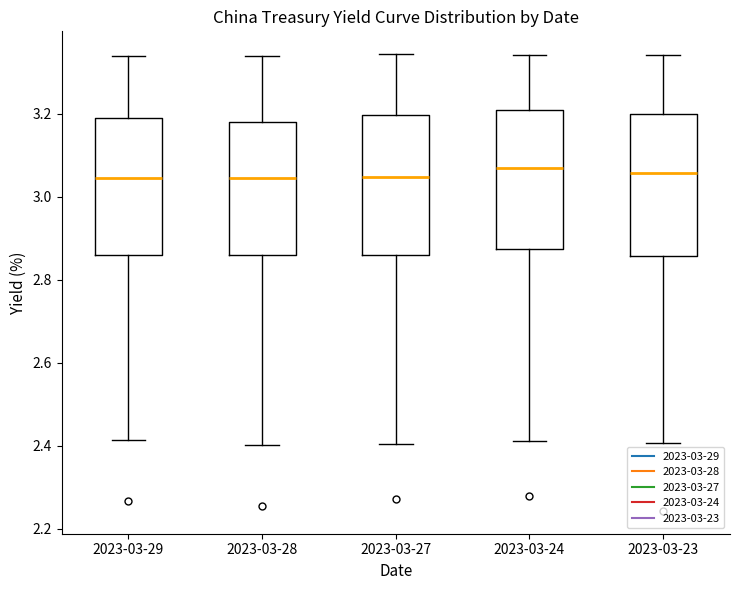

Reading left to right, transcribe this box plot: for each box, give where its median line is, the range the box spans, and where its two whiskers end, as read against the y-axis. The values are not printed on the chart, so give them approximately, as read against the axis.

2023-03-29: median 3.04, box 2.86 to 3.20, whiskers 2.42 to 3.34
2023-03-28: median 3.04, box 2.86 to 3.18, whiskers 2.40 to 3.34
2023-03-27: median 3.04, box 2.86 to 3.20, whiskers 2.40 to 3.34
2023-03-24: median 3.06, box 2.88 to 3.20, whiskers 2.42 to 3.34
2023-03-23: median 3.06, box 2.86 to 3.20, whiskers 2.40 to 3.34